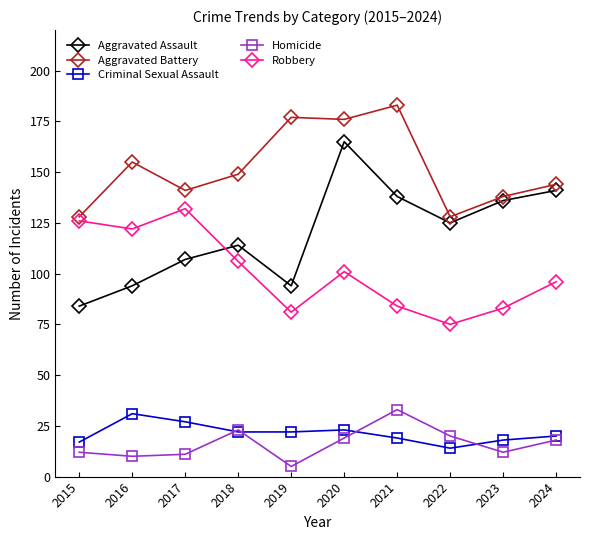

True or false: Aggravated Battery and Robbery cross at least once.

False